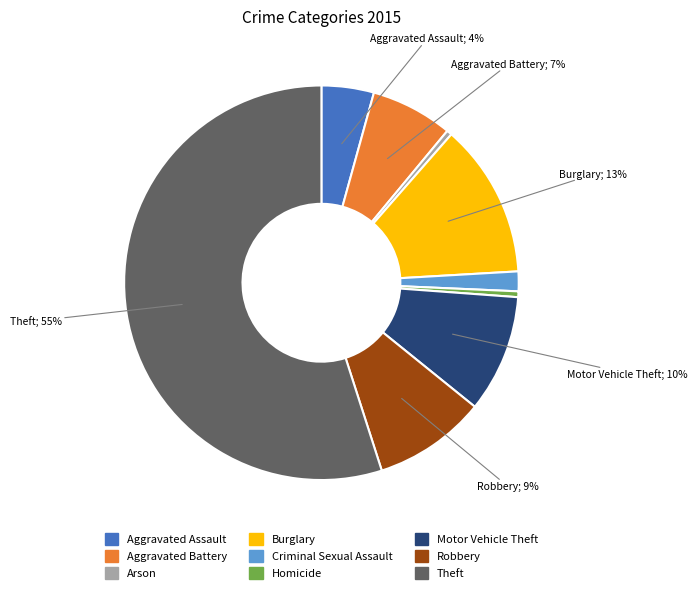

Between Burglary and Arson, which is larger?

Burglary